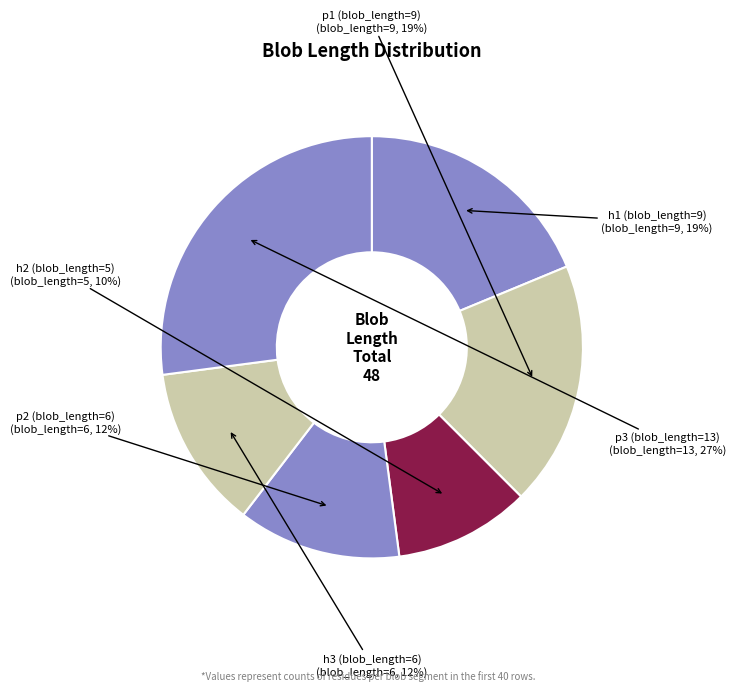

What is the smallest slice in the pie chart?

h2 (blob_length=5)